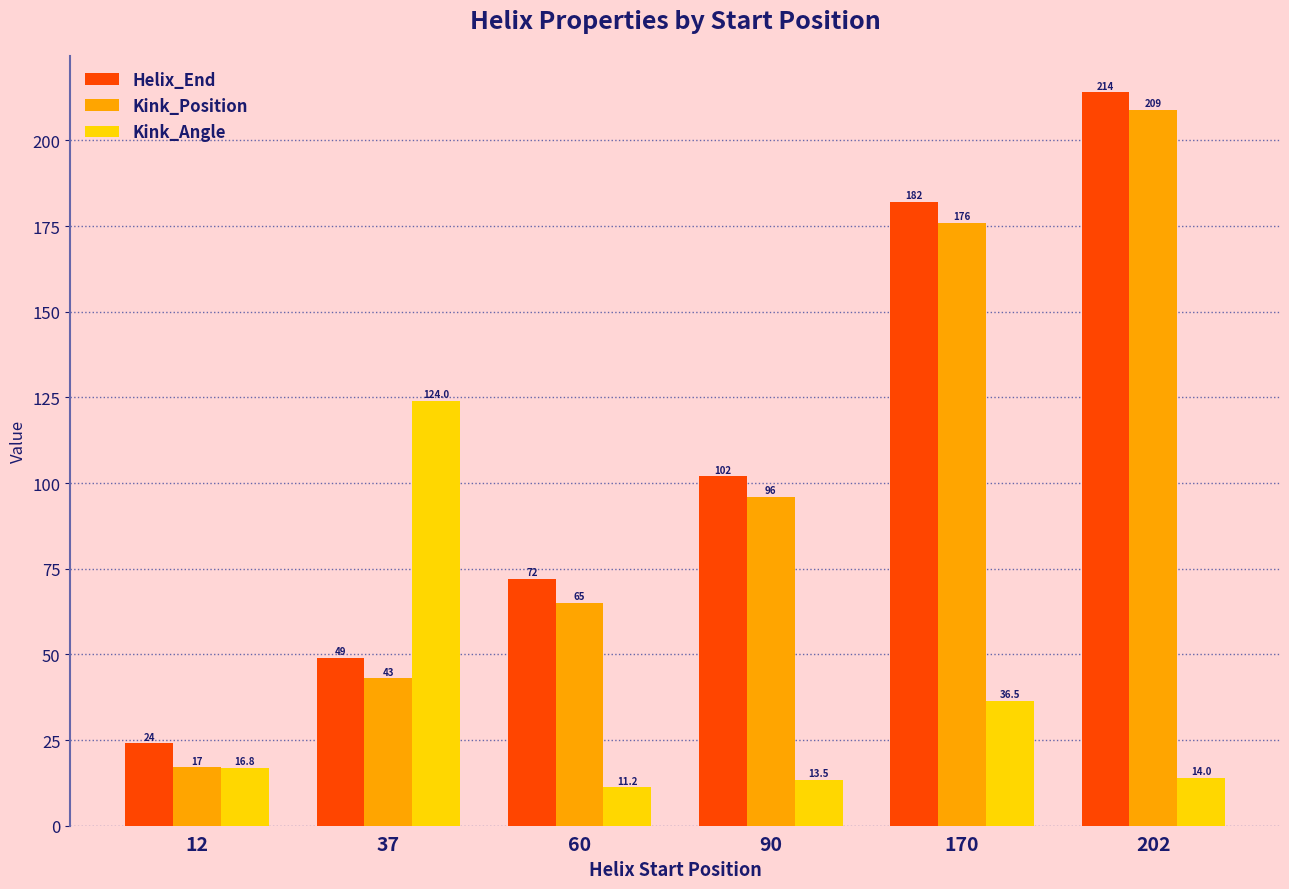

Count the number of categories in the chart.

6